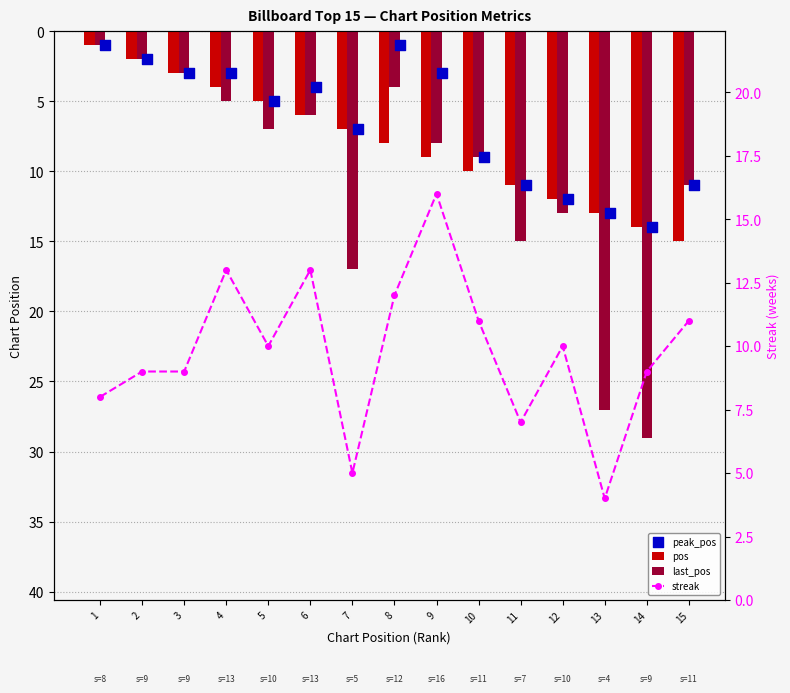

Which series has the largest total across all categories?

last_pos